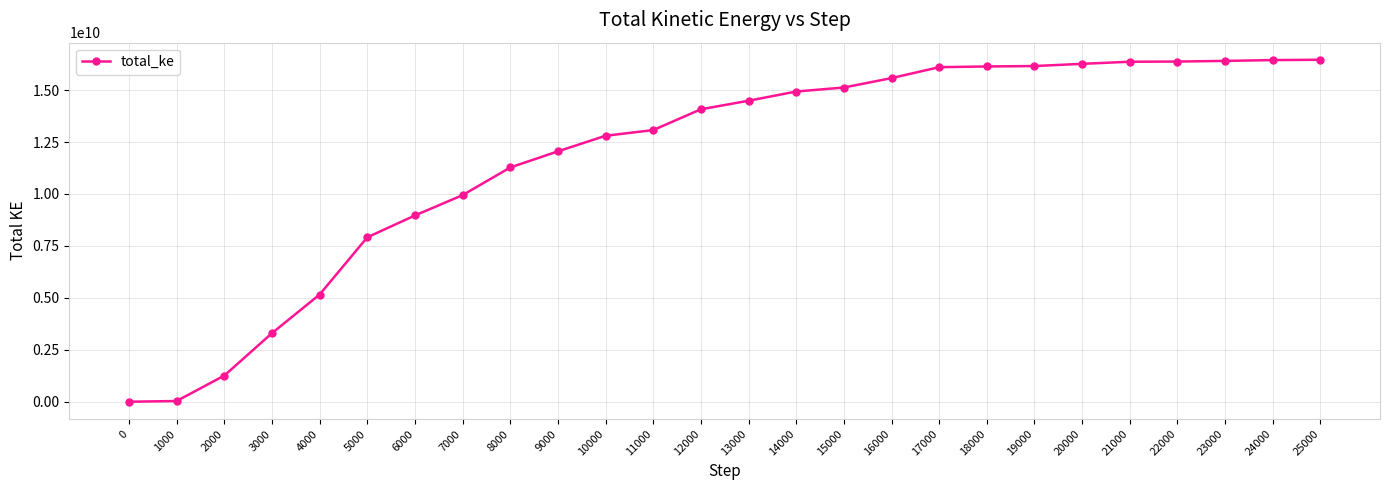

Is it true that the value at 0 is 1.9?

True